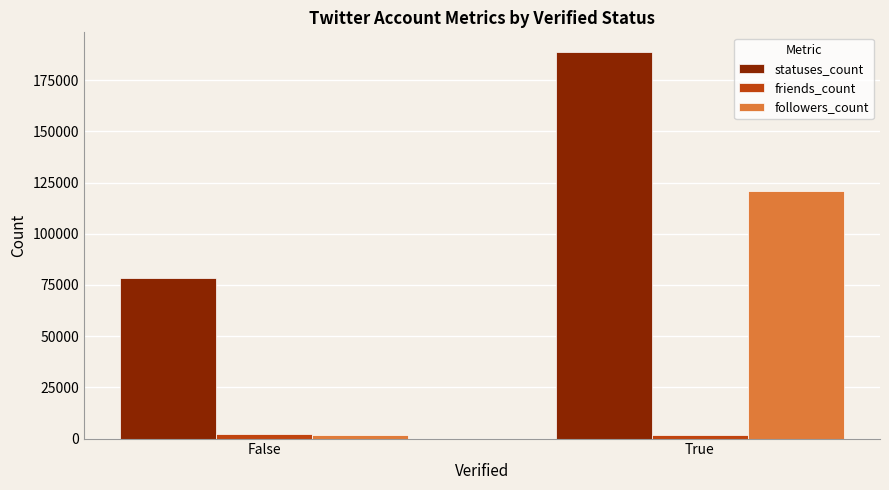

Which series has the largest range (max minus min)?

followers_count